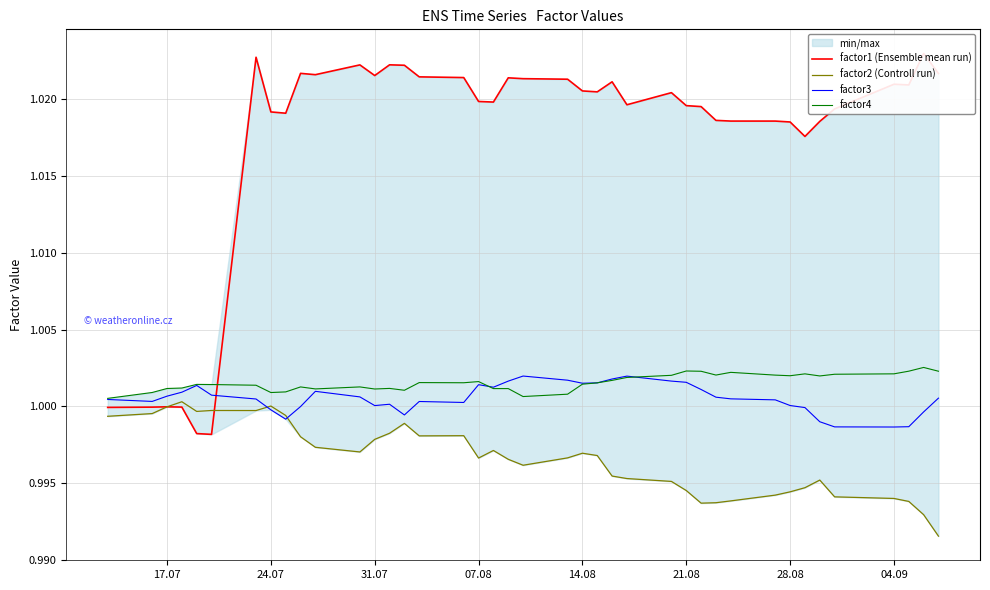

What is the maximum value shown in the chart?

1.0